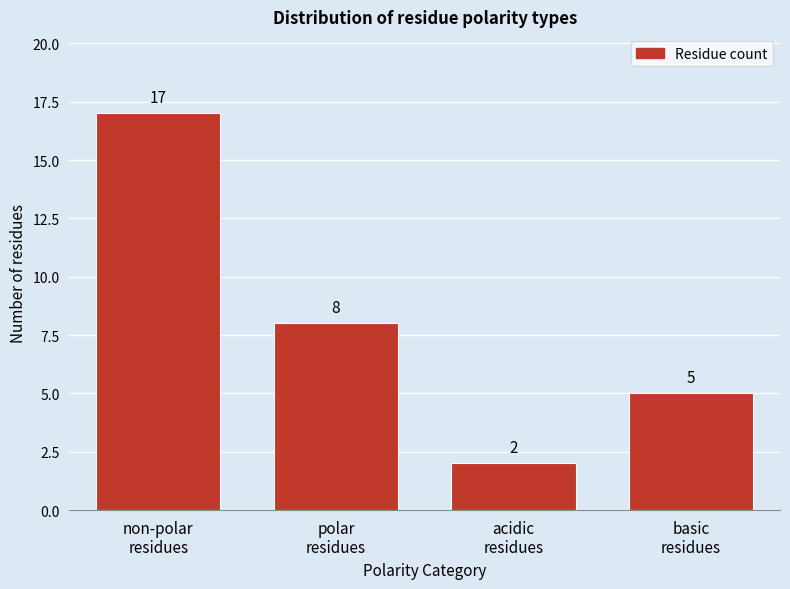

Reading right to left, extract all data points from this chart.

5	2	8	17